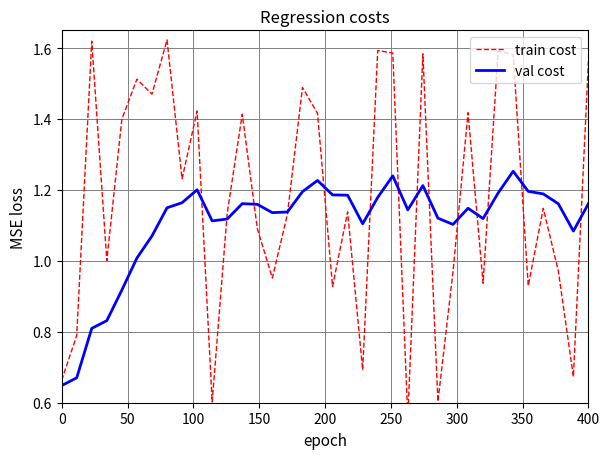

What are all the series names shown in the legend?

train cost, val cost